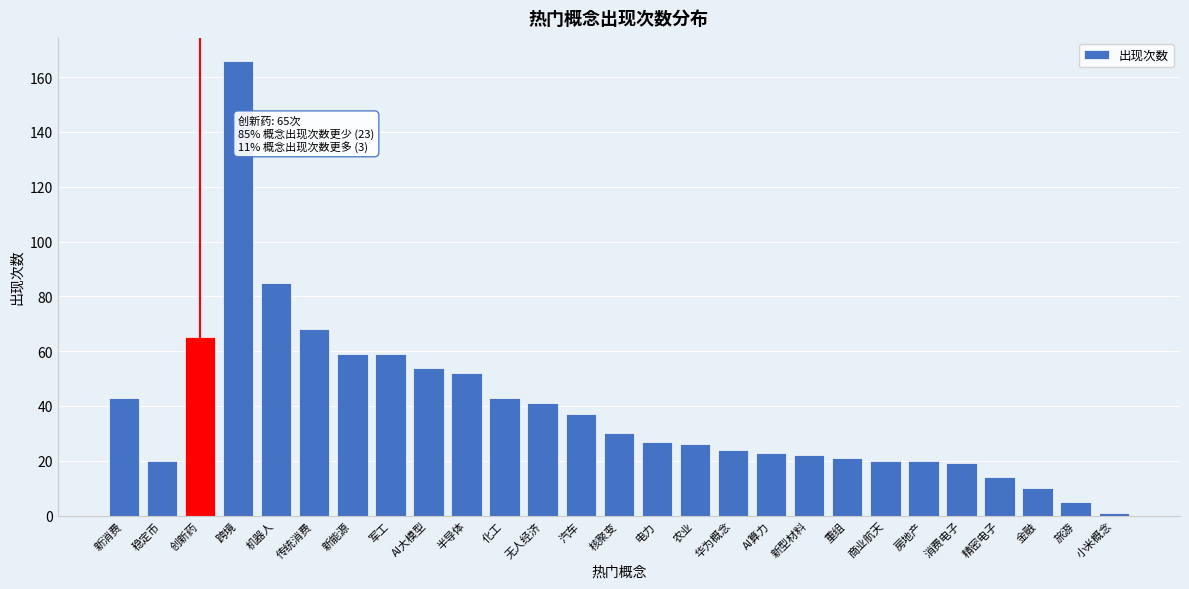

Reading right to left, what are all the values shown in this chart?

1	5	10	14	19	20	20	21	22	23	24	26	27	30	37	41	43	52	54	59	59	68	85	166	65	20	43